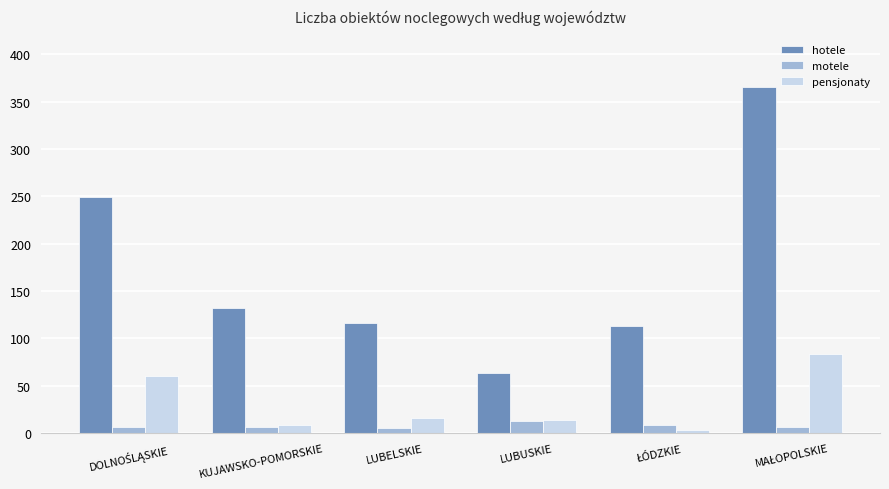

What is the total value across all series at LUBUSKIE?

90